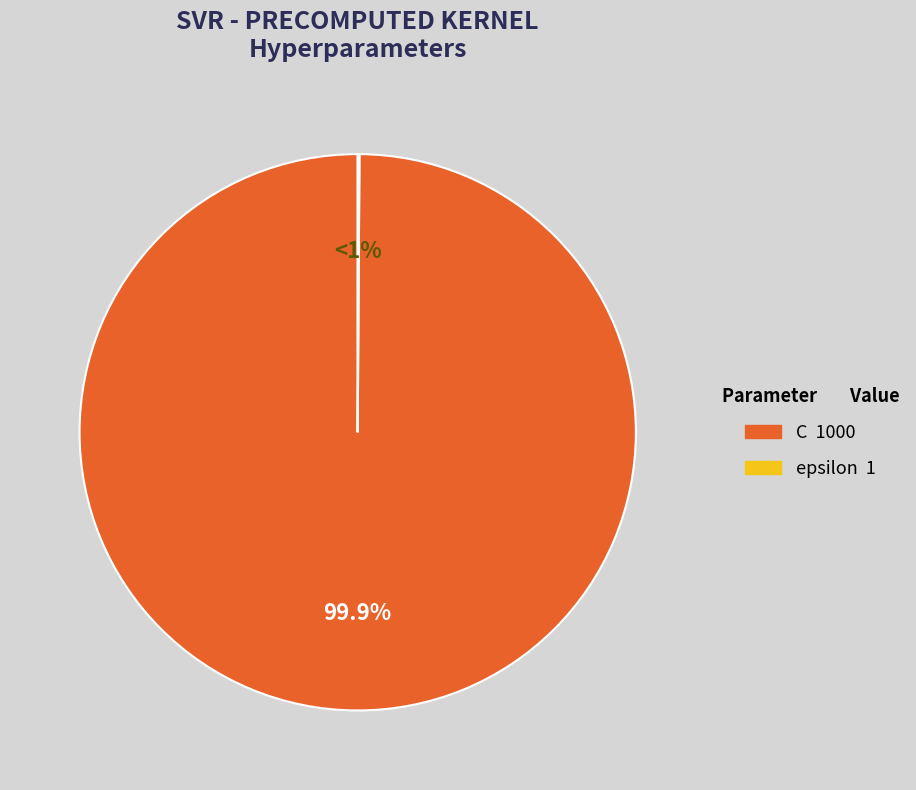

To the nearest percent, what portion does C represent?

100%